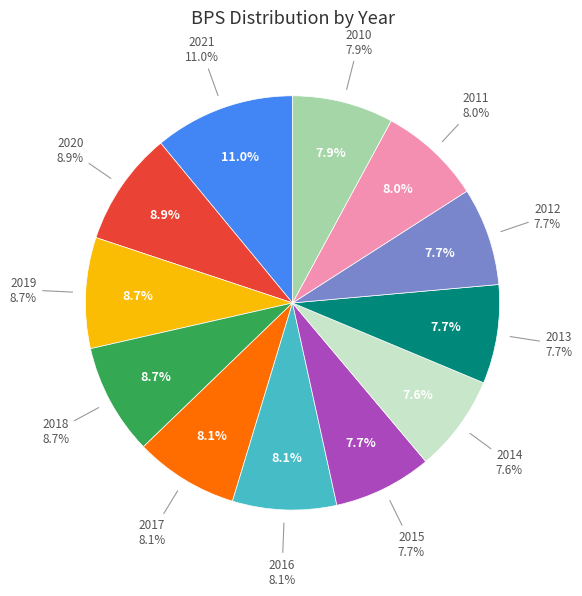

Rank the categories by value from highest to lowest.

2021, 2020, 2018, 2019, 2016, 2017, 2011, 2010, 2013, 2015, 2012, 2014